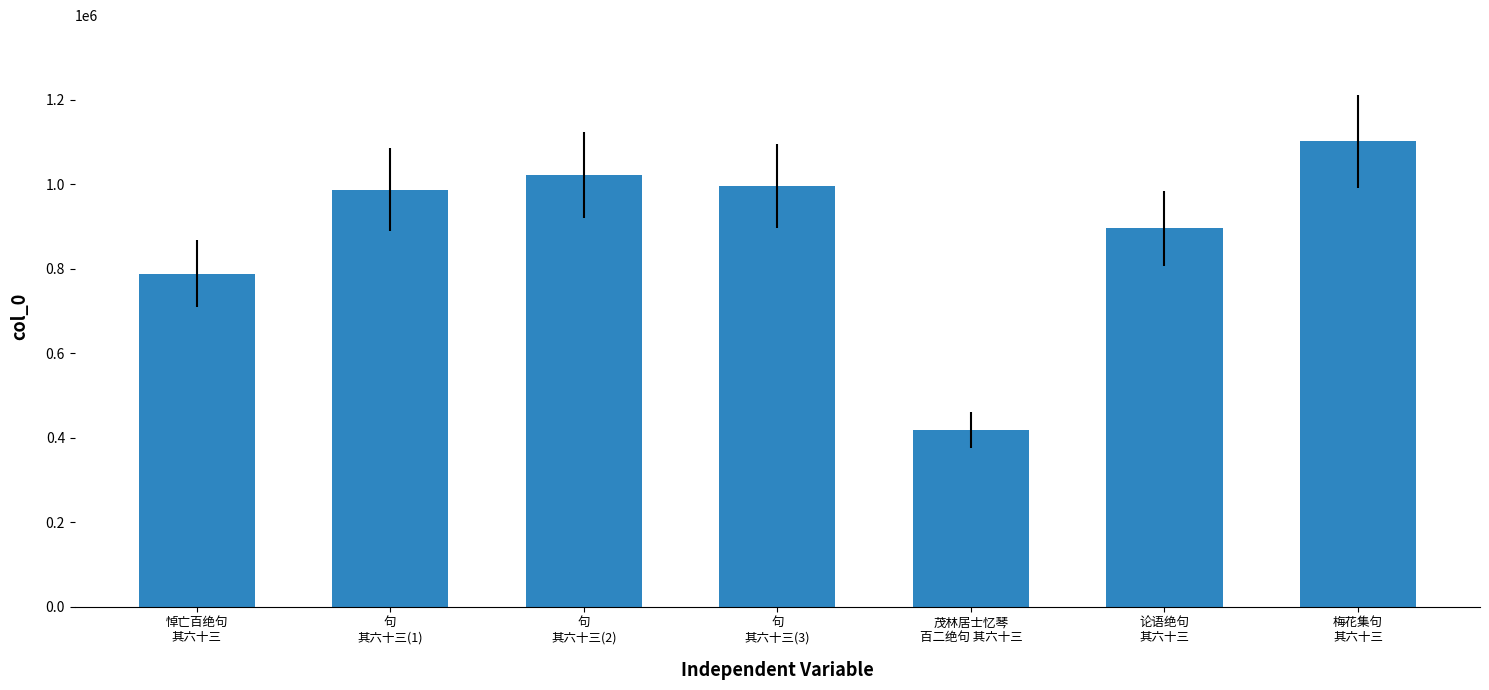

Between 悼亡百绝句
其六十三 and 茂林居士忆琴
百二绝句 其六十三, which is larger?

悼亡百绝句
其六十三